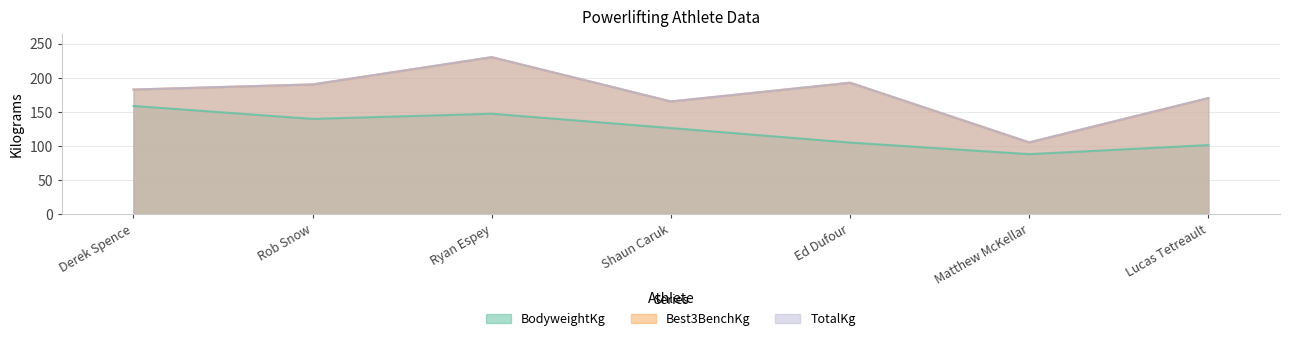

What is the value of the Best3BenchKg point at the 2nd from the left?

190.0